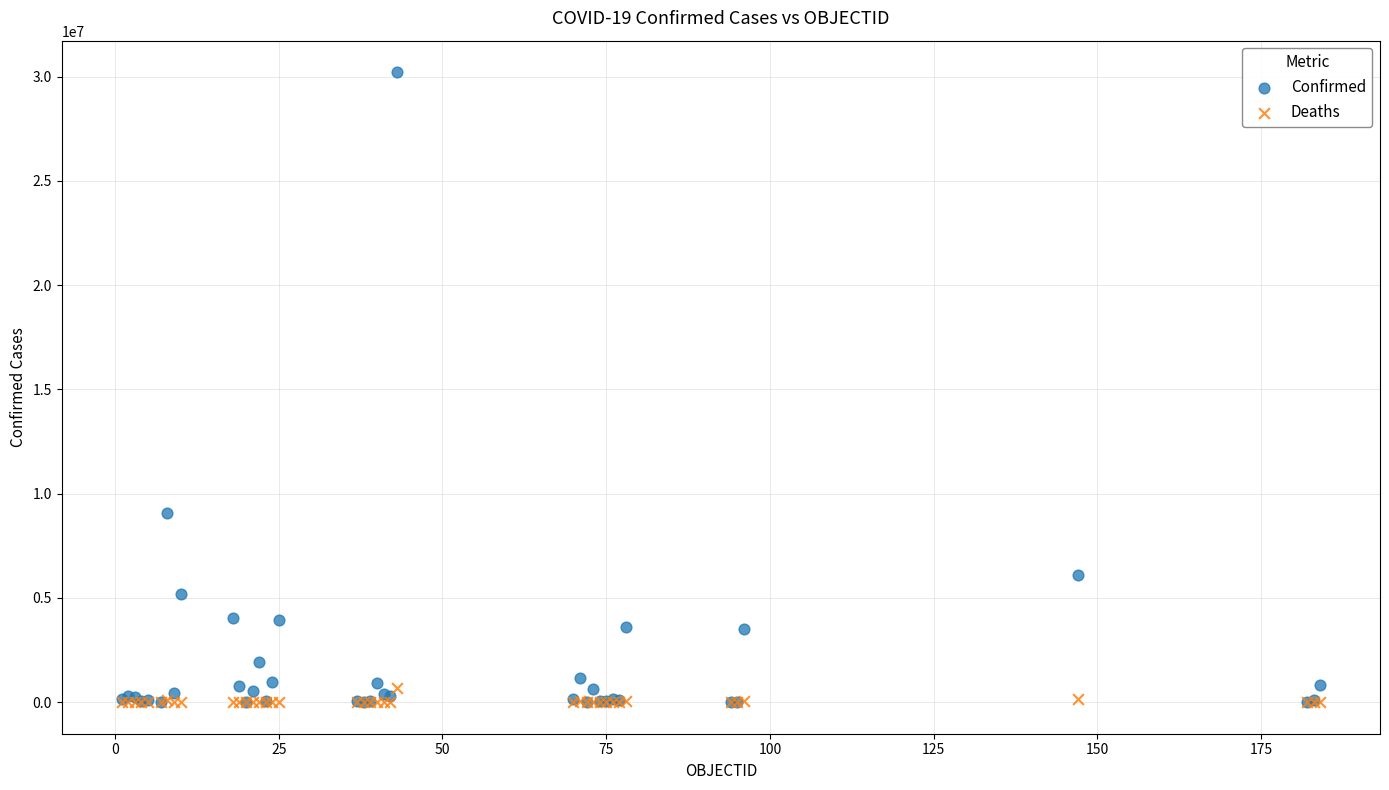

What are all the series names shown in the legend?

Confirmed, Deaths